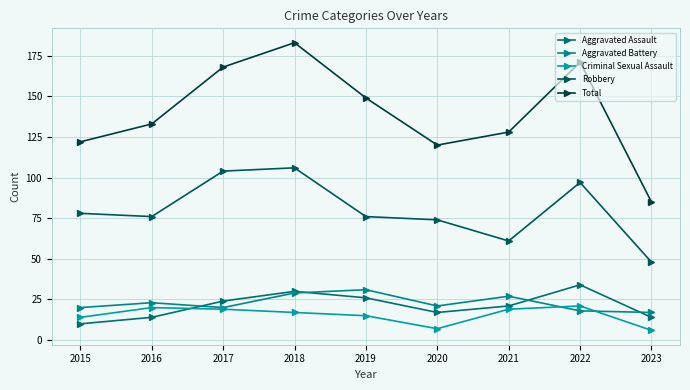

At 2017, list the series in order from smallest to largest.

Criminal Sexual Assault, Aggravated Battery, Aggravated Assault, Robbery, Total